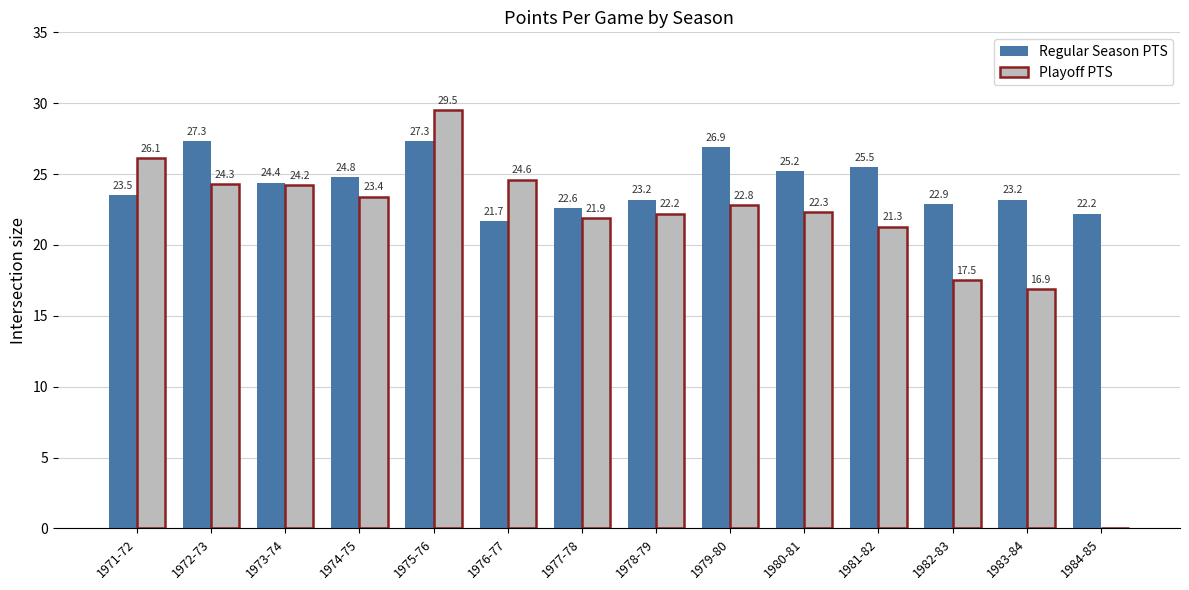

What value does the Playoff PTS series have at 1975-76?

29.5